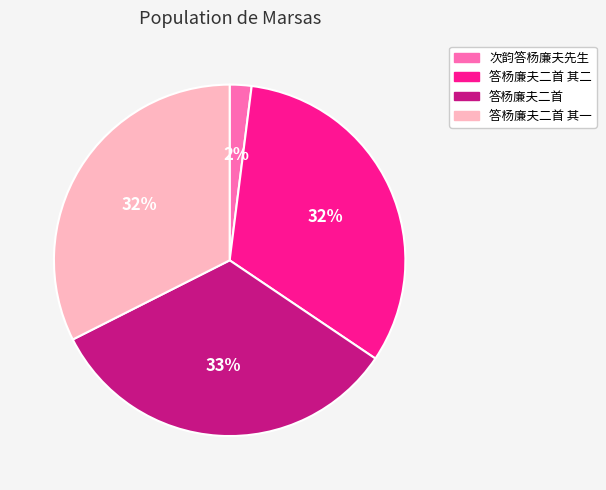

Which has a higher value, 答杨廉夫二首 其一 or 次韵答杨廉夫先生?

答杨廉夫二首 其一